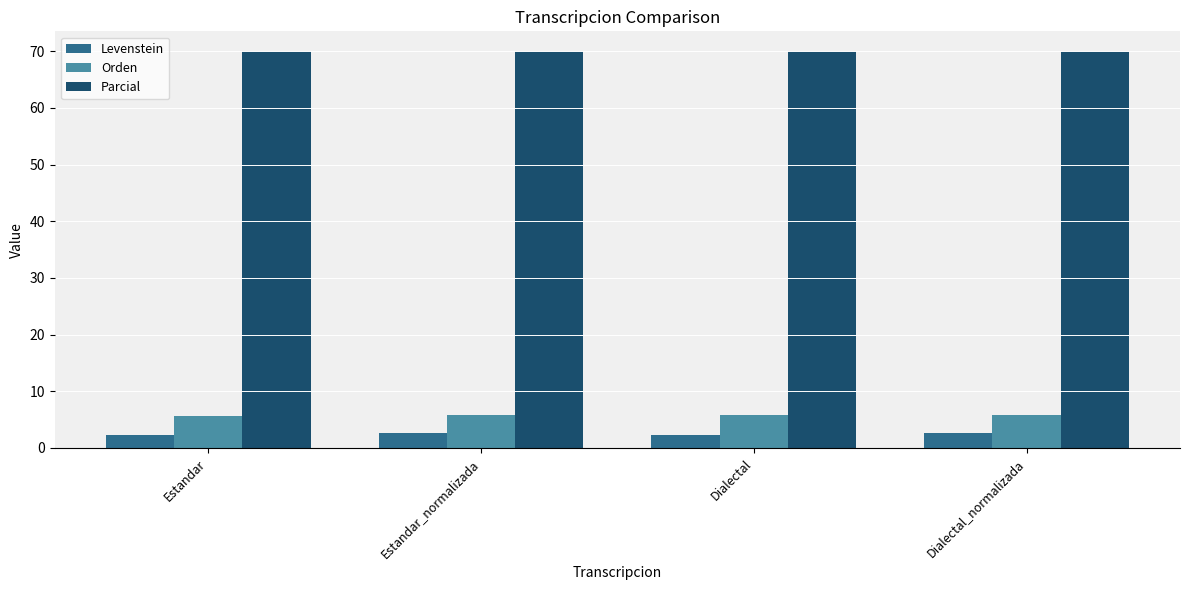

What is the spread (max minus min) of values at Estandar?

67.6